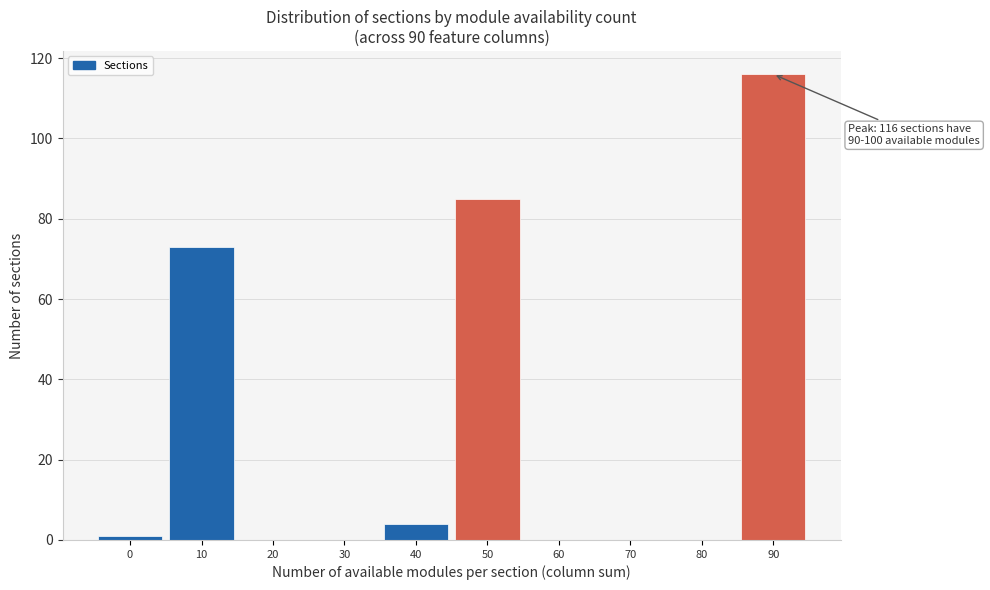

Reading left to right, transcribe all the data shown in this chart.

0=1	10=73	20=0	30=0	40=4	50=85	60=0	70=0	80=0	90=116